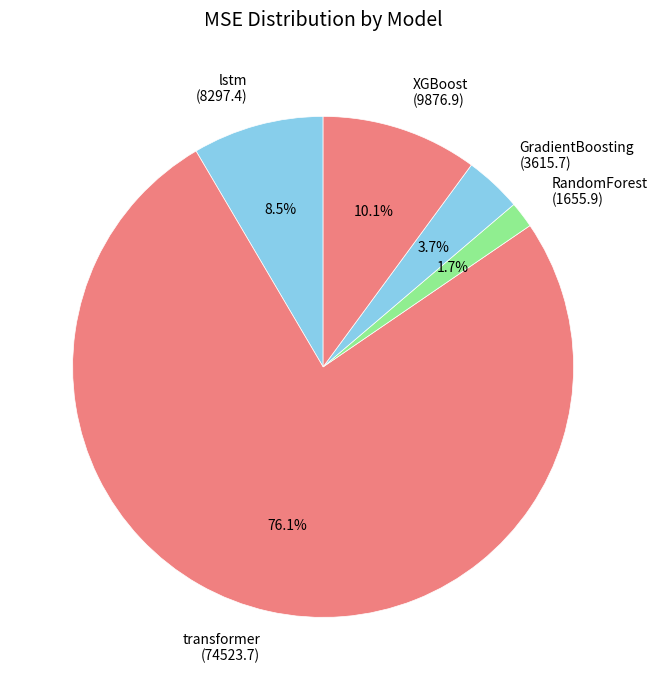

To the nearest percent, what is the difference between the largest and smallest slice percentages?

74%